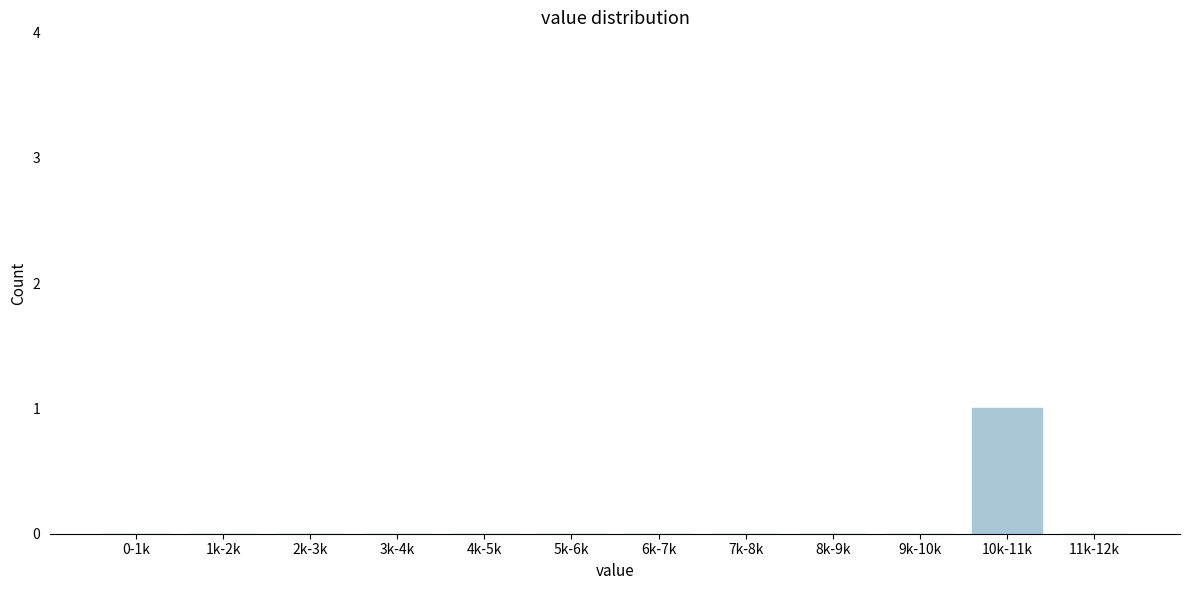

Reading left to right, extract all data points from this chart.

0-1k=0	1k-2k=0	2k-3k=0	3k-4k=0	4k-5k=0	5k-6k=0	6k-7k=0	7k-8k=0	8k-9k=0	9k-10k=0	10k-11k=1	11k-12k=0